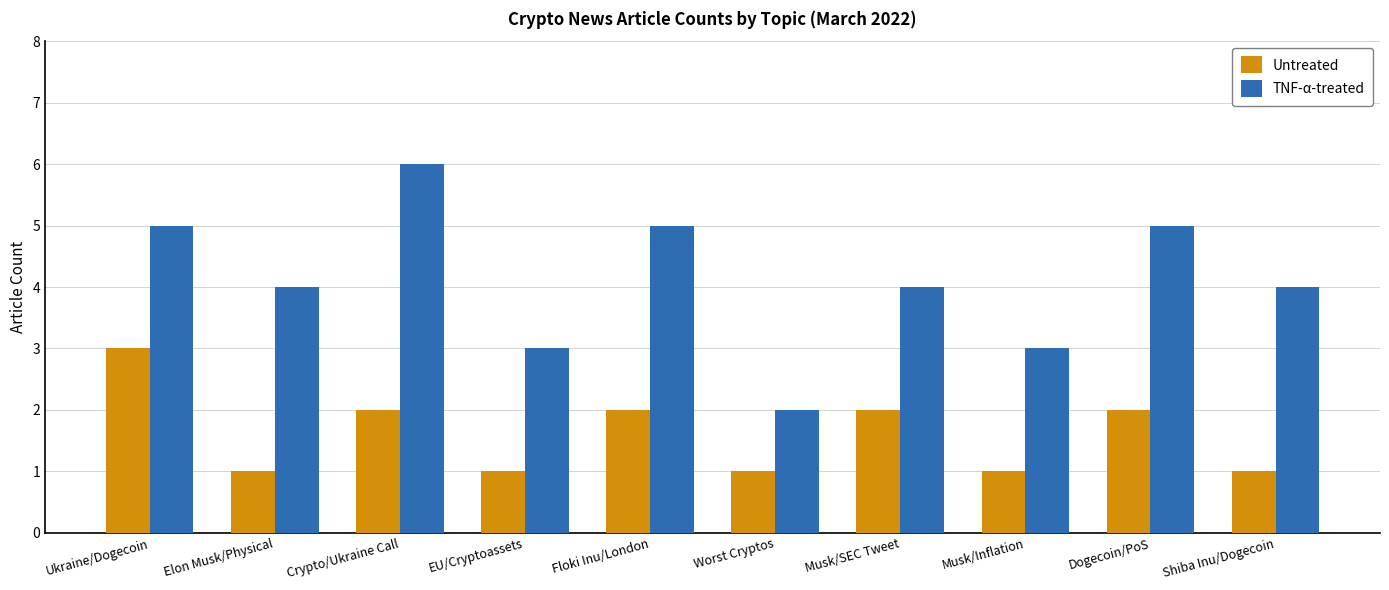

True or false: TNF-α-treated has a value of 4 at Shiba Inu/Dogecoin.

True